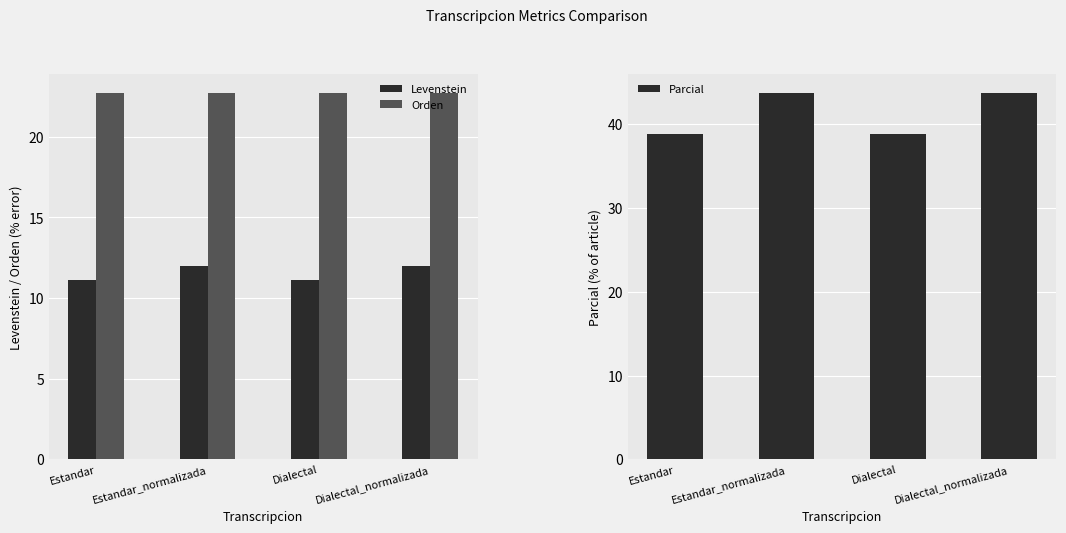

Is the value of Orden at Estandar_normalizada greater than the value of Parcial at Dialectal?

No